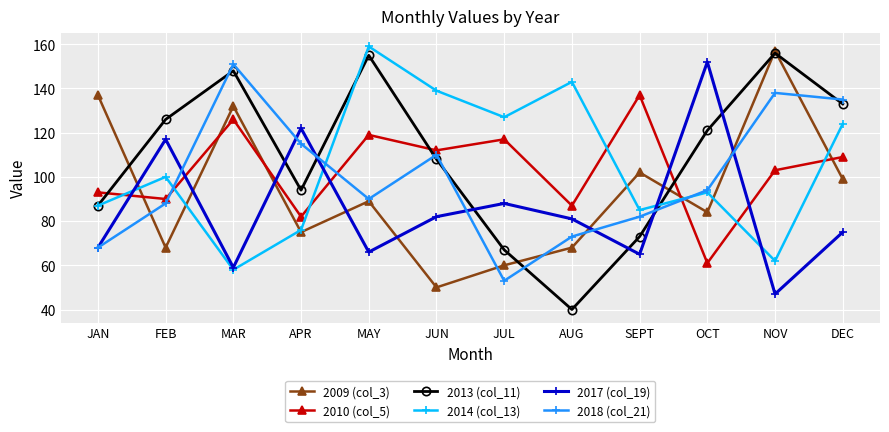

The 2009 (col_3) series shows 84 at OCT. True or false?

True